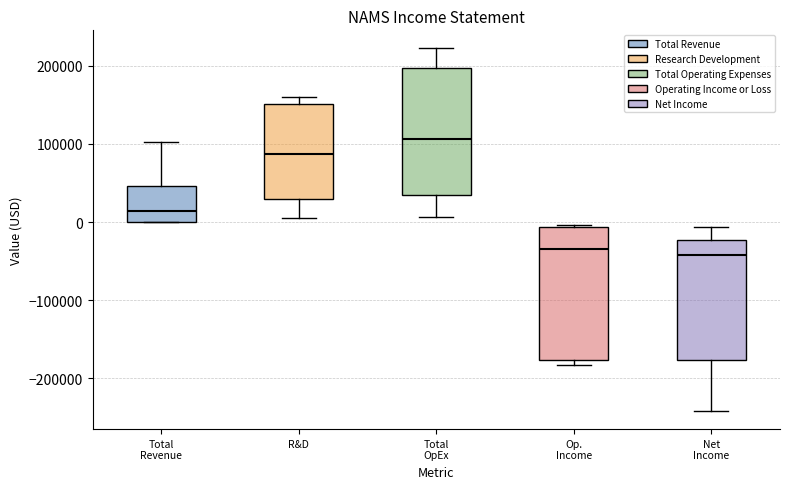

Where does the median line of the box for Total Revenue sit on the y-axis? The values are not printed on the chart, so give them approximately, as read against the axis.

10000